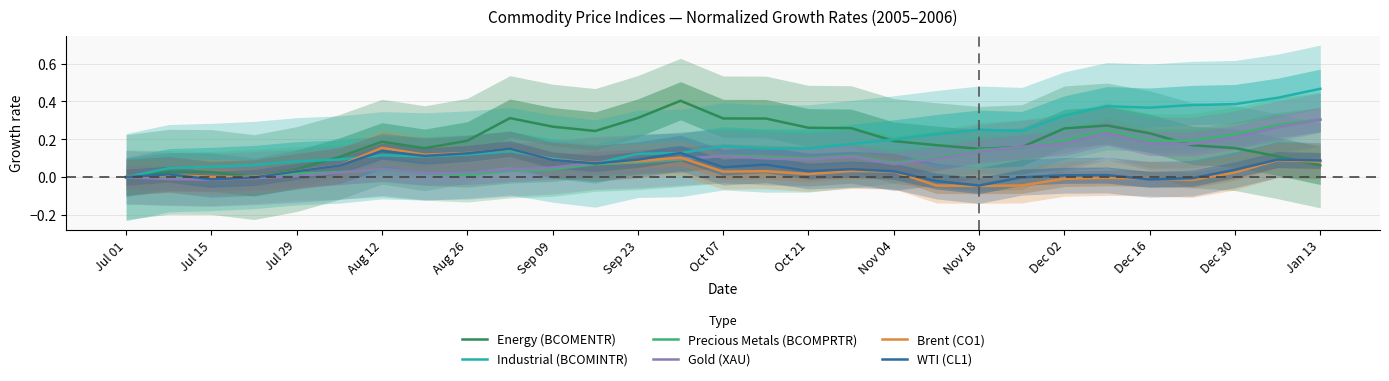

True or false: Precious Metals (BCOMPRTR) has a value of 0.3 at Jan 13.

True